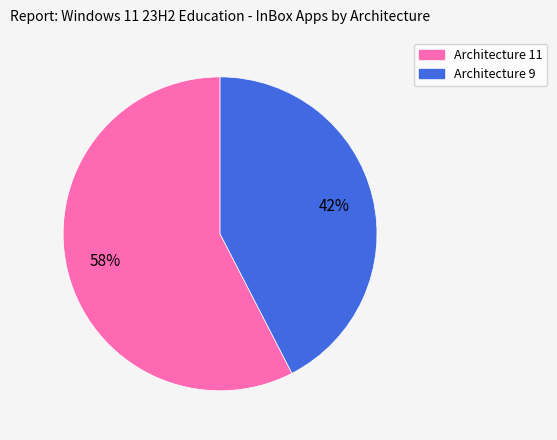

To the nearest percent, what percentage of the pie is Architecture 11?

58%